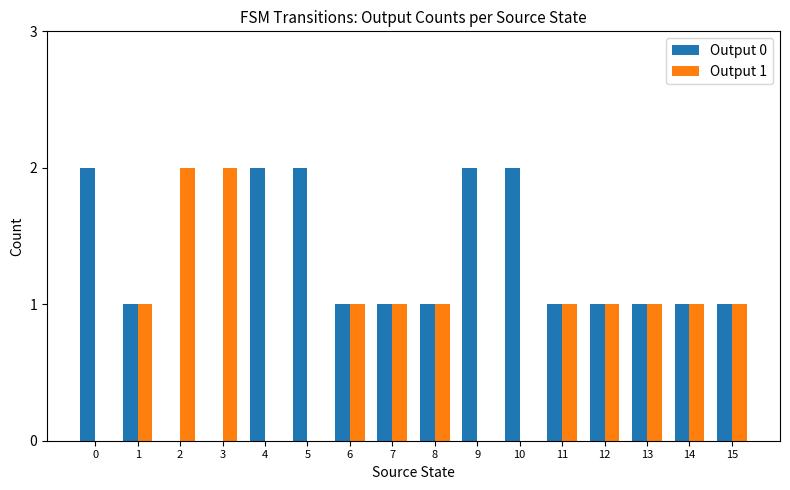

How many groups of bars are there?

16